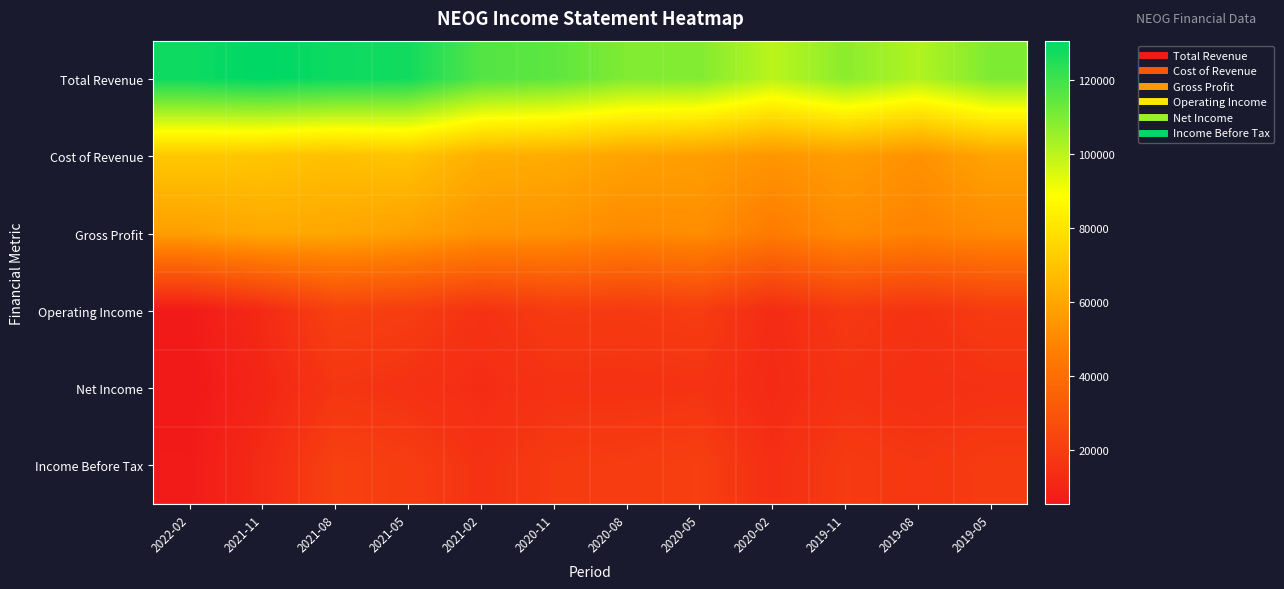

What is the greatest value displayed?

130500